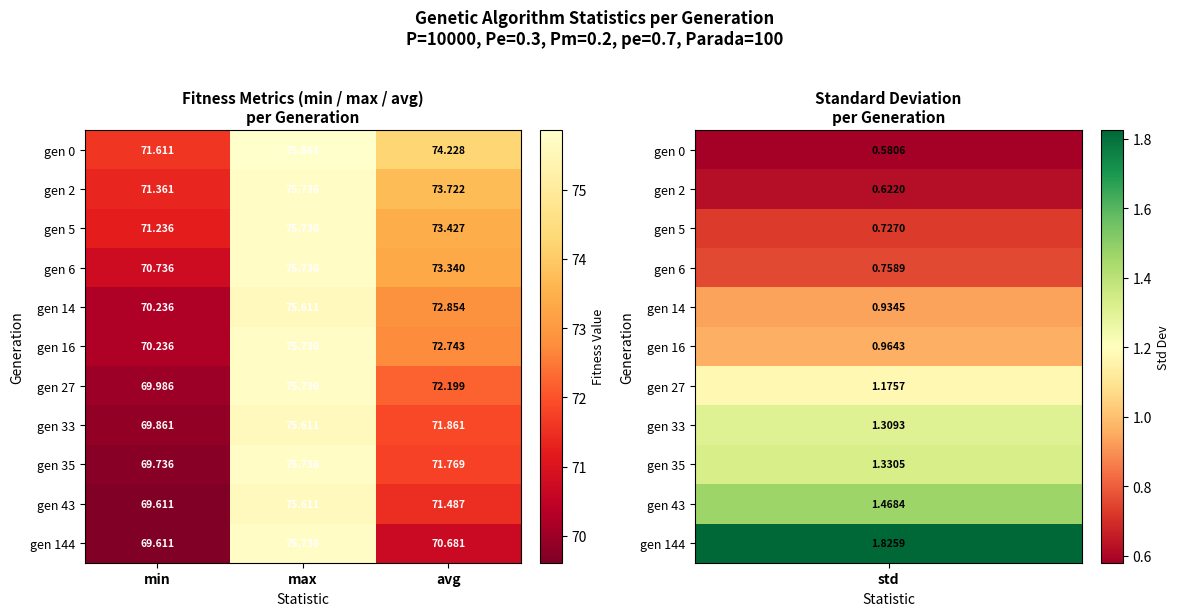

Where does the gen 5 series first go above 73?

max